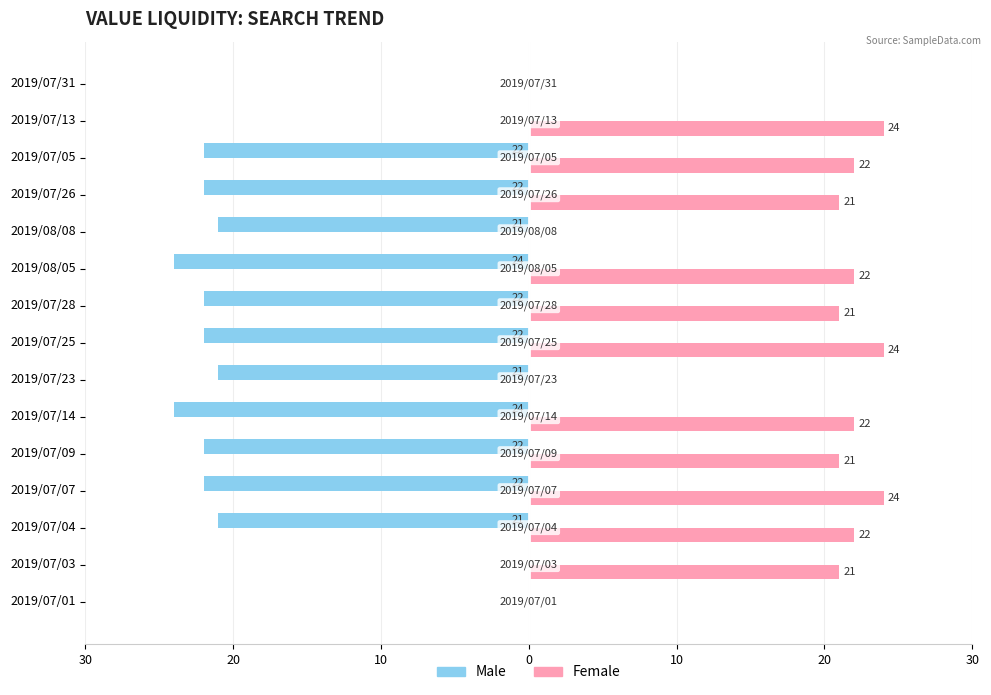

What are all the series names shown in the legend?

Male, Female